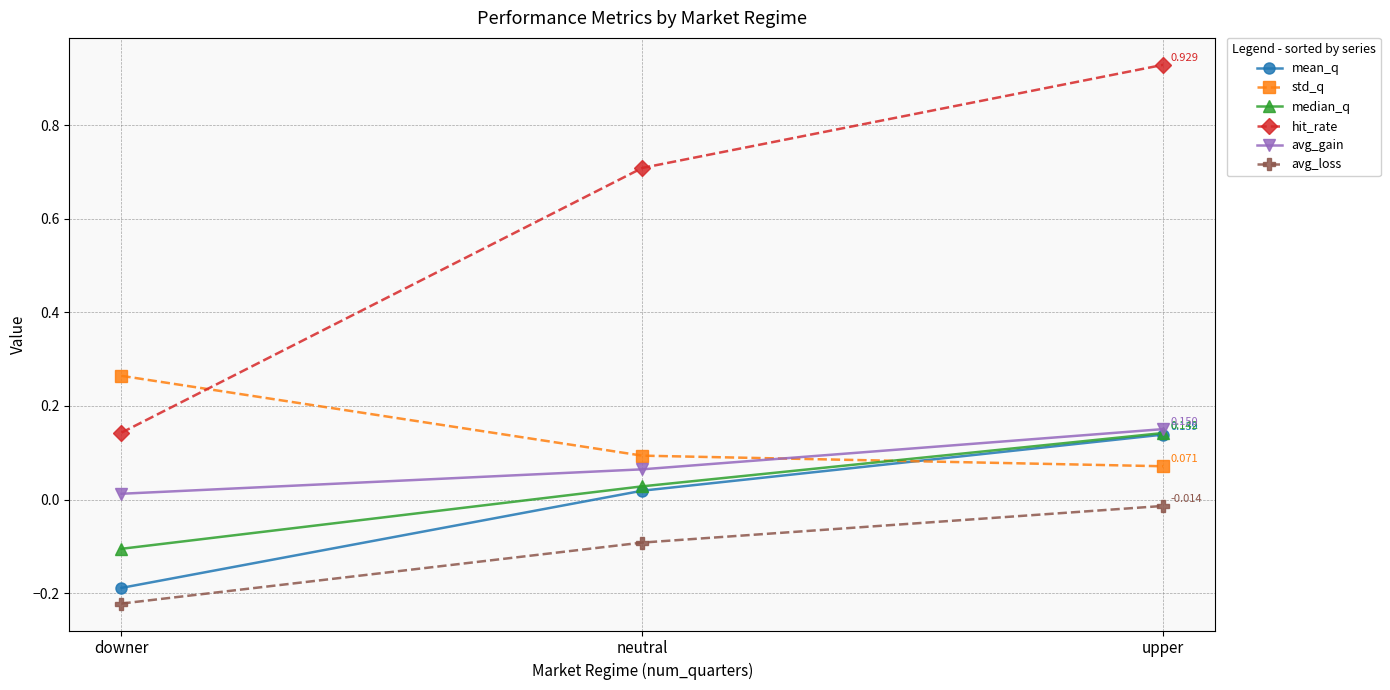

What position from the left is upper?

3